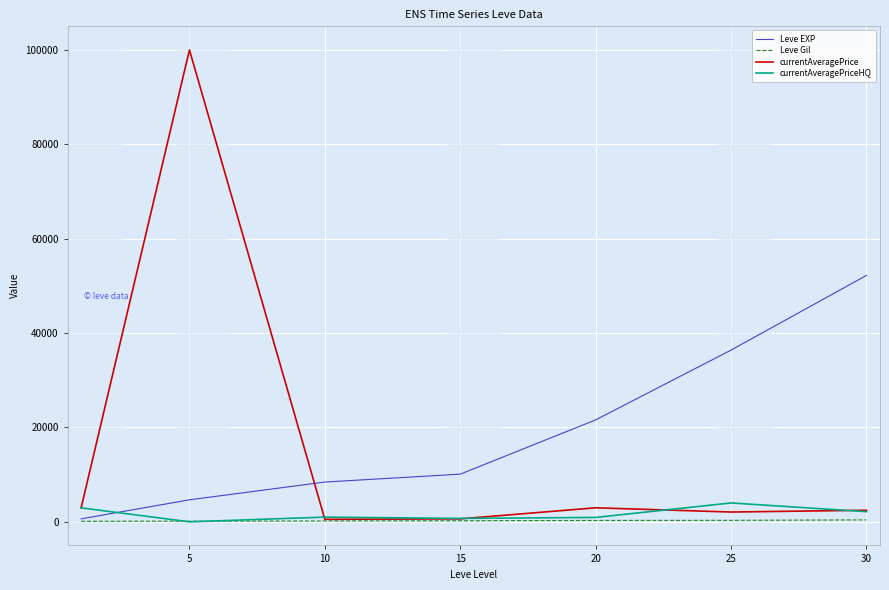

What are all the series names shown in the legend?

Leve EXP, Leve Gil, currentAveragePrice, currentAveragePriceHQ